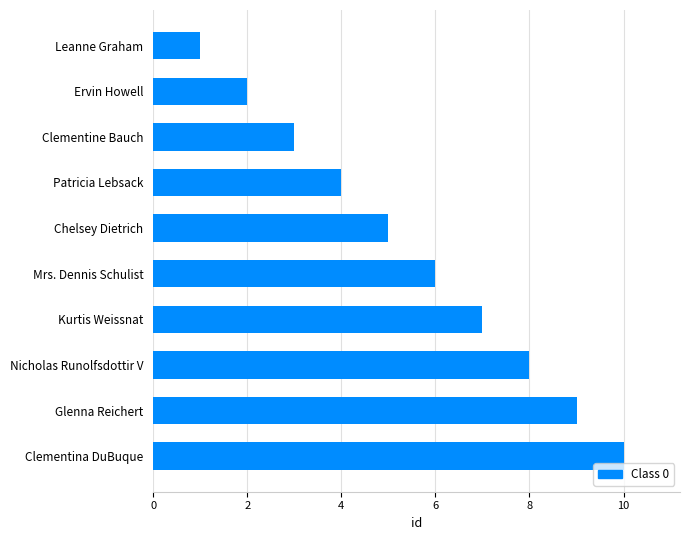

Rank the categories by value from highest to lowest.

Clementina DuBuque, Glenna Reichert, Nicholas Runolfsdottir V, Kurtis Weissnat, Mrs. Dennis Schulist, Chelsey Dietrich, Patricia Lebsack, Clementine Bauch, Ervin Howell, Leanne Graham